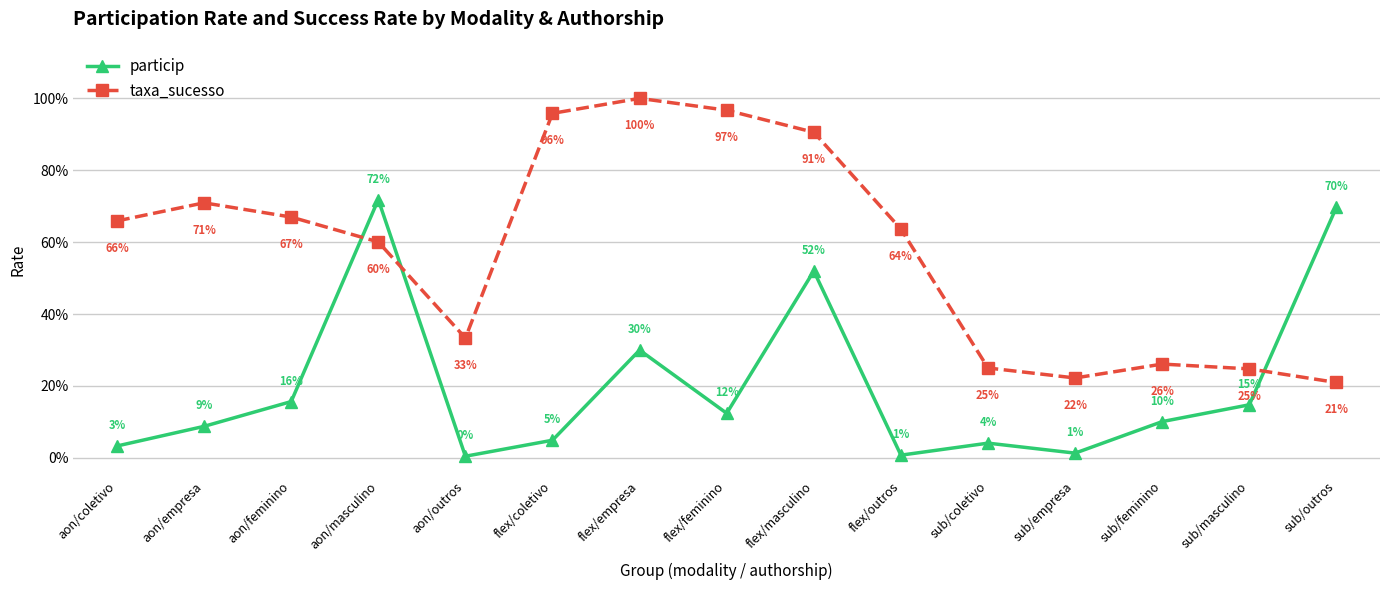

Is this an area chart (filled region under the line)?

No